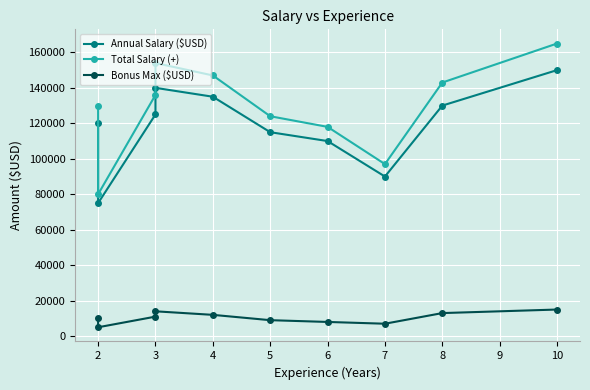

What is the smallest value displayed?

5000